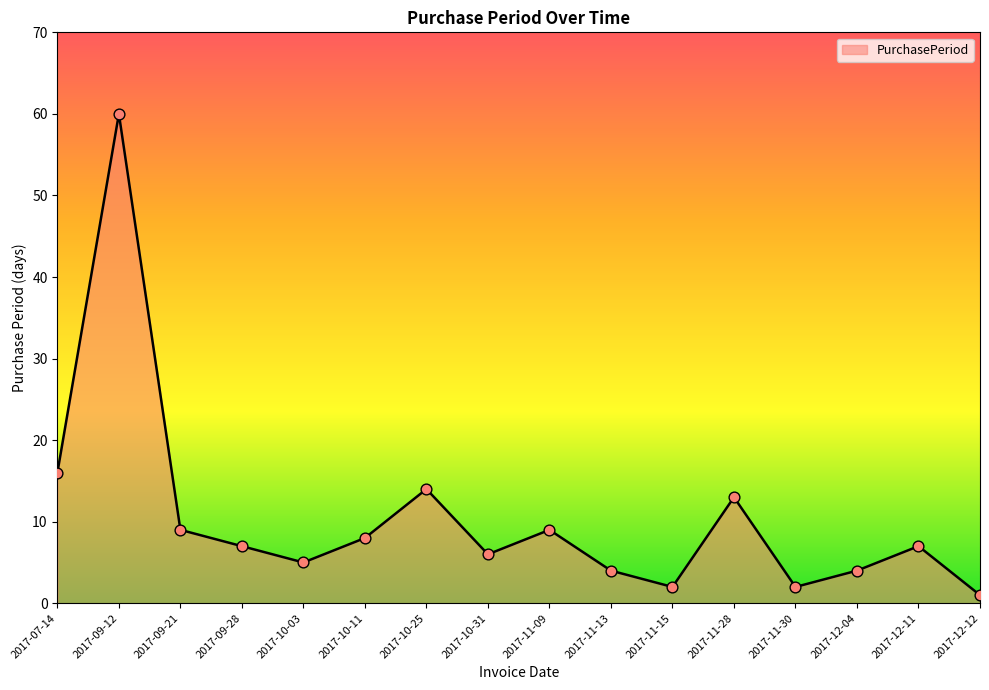

What is the ratio of the value at 2017-11-15 to the value at 2017-10-31?

0.3